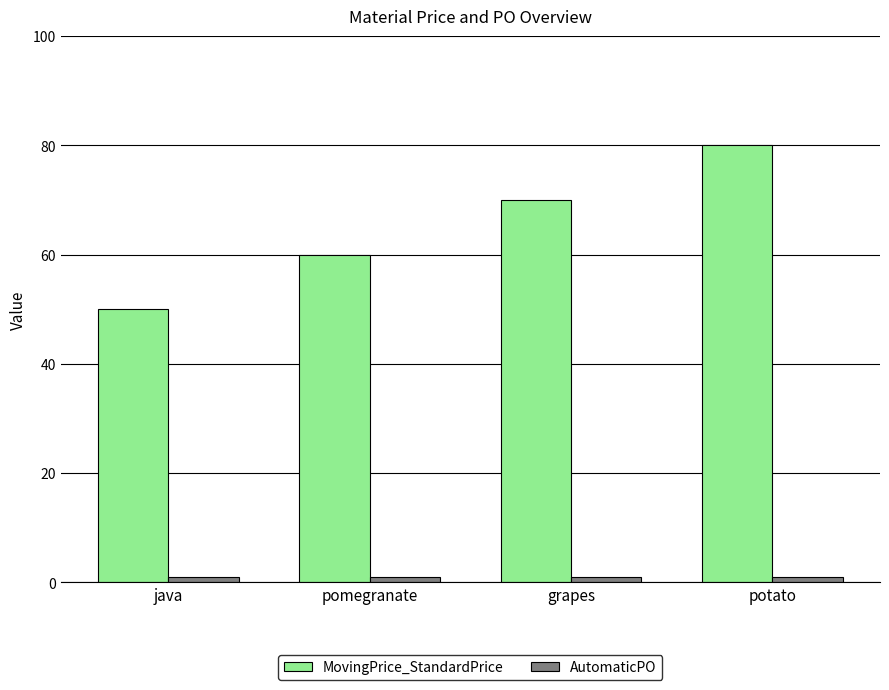

What is the label of the 2nd bar from the left?

pomegranate